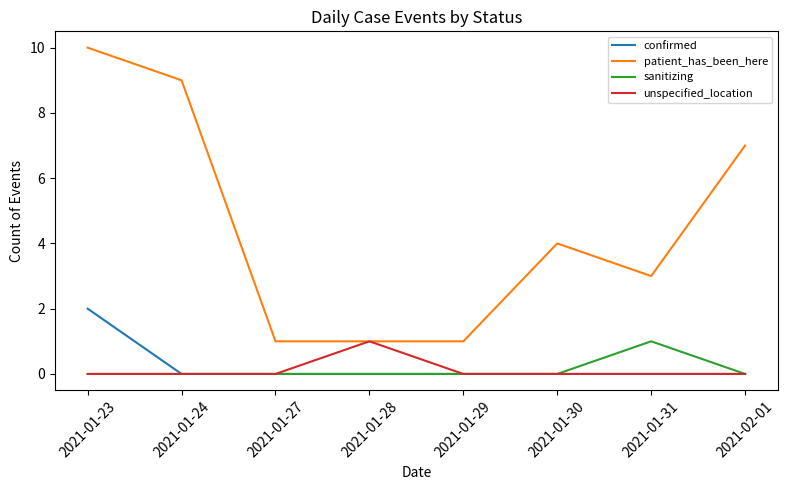

True or false: unspecified_location has more than 0 interior local peaks.

True